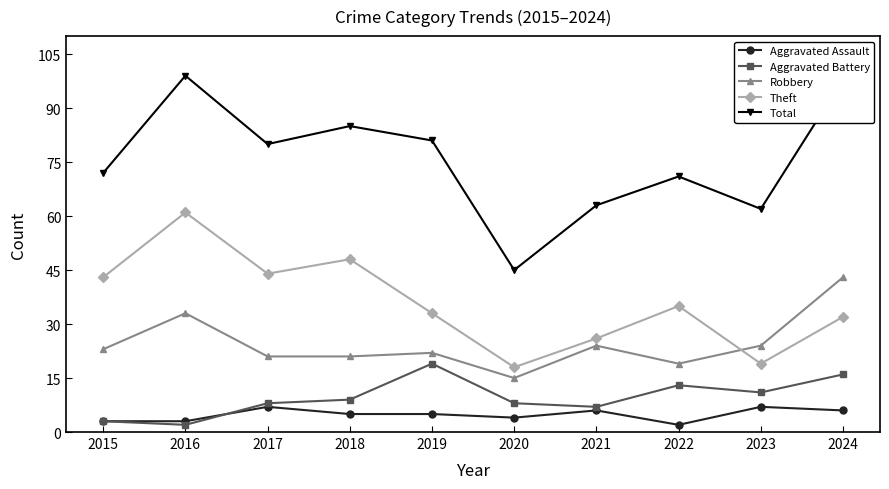

Which series changed the most between 2019 and 2022?

Total